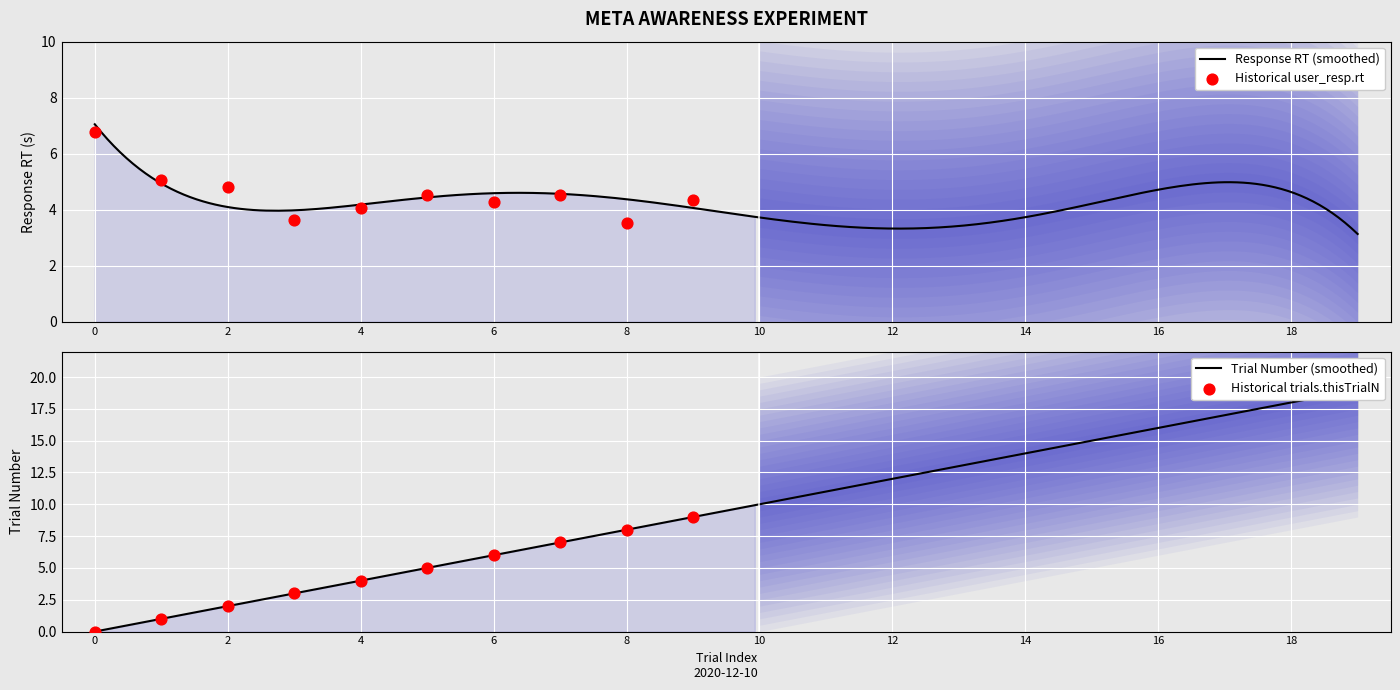

Is the value of user_resp.rt at 5 greater than the value of trials.thisTrialN at 9?

No